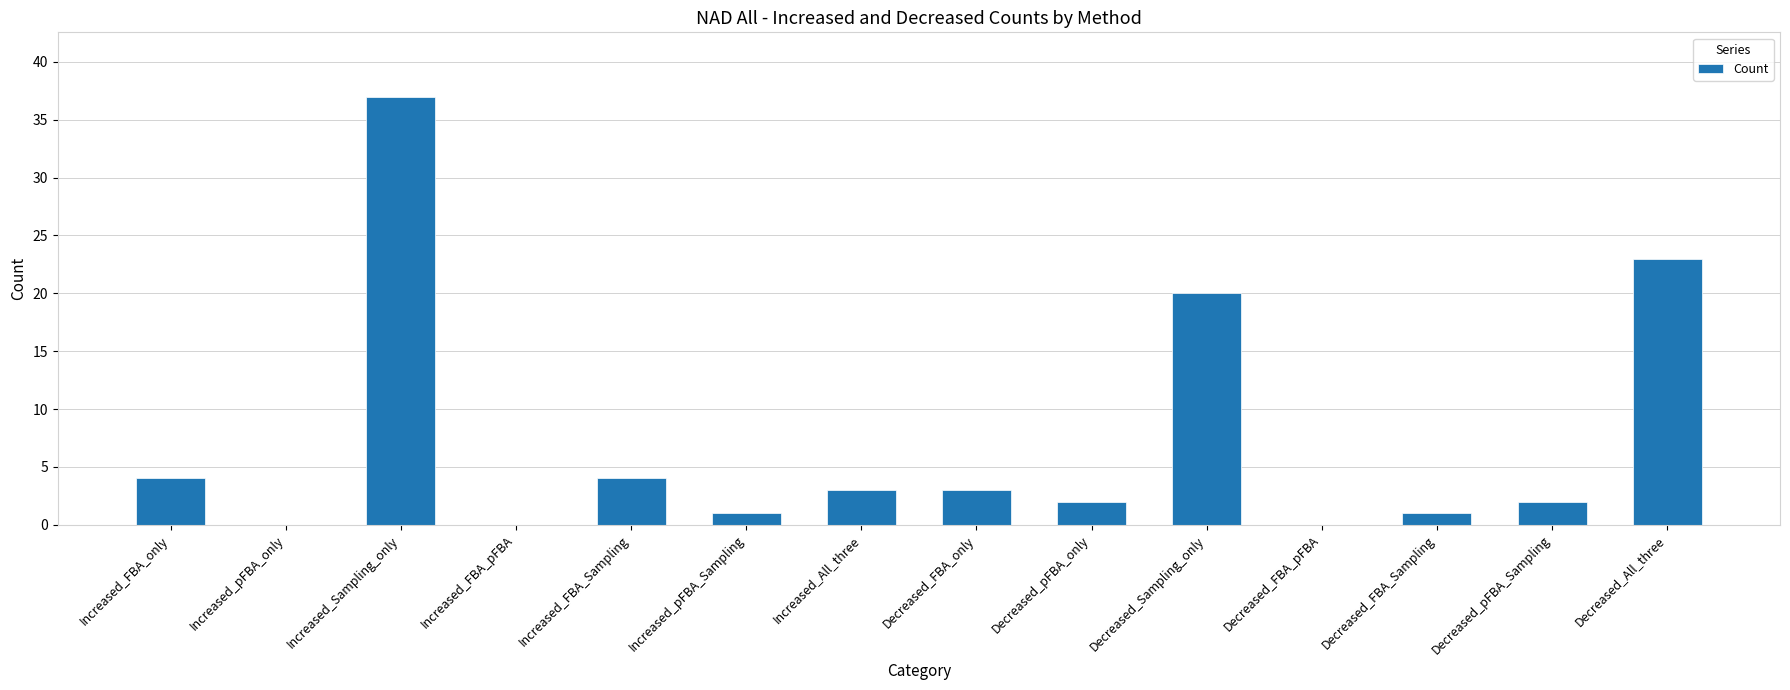

At which label does the data first exceed 3?

Increased_FBA_only